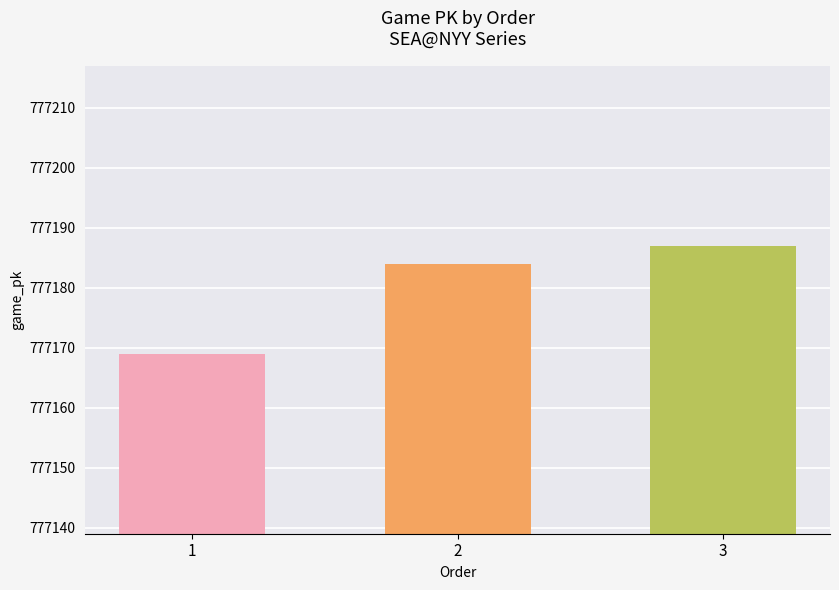

Does the chart contain stacked bars?

No